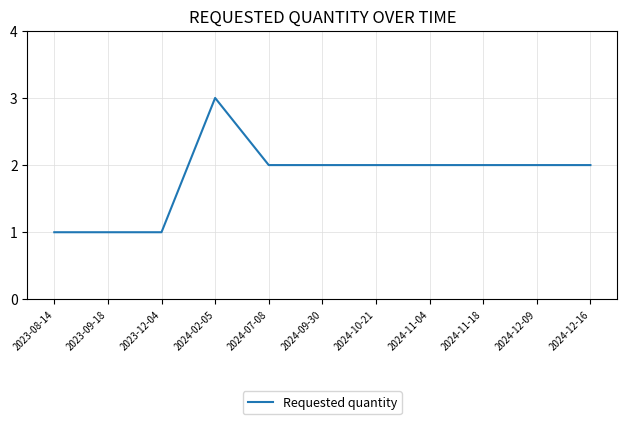

What is the ratio of the value at 2024-10-21 to the value at 2024-11-18?

1.0